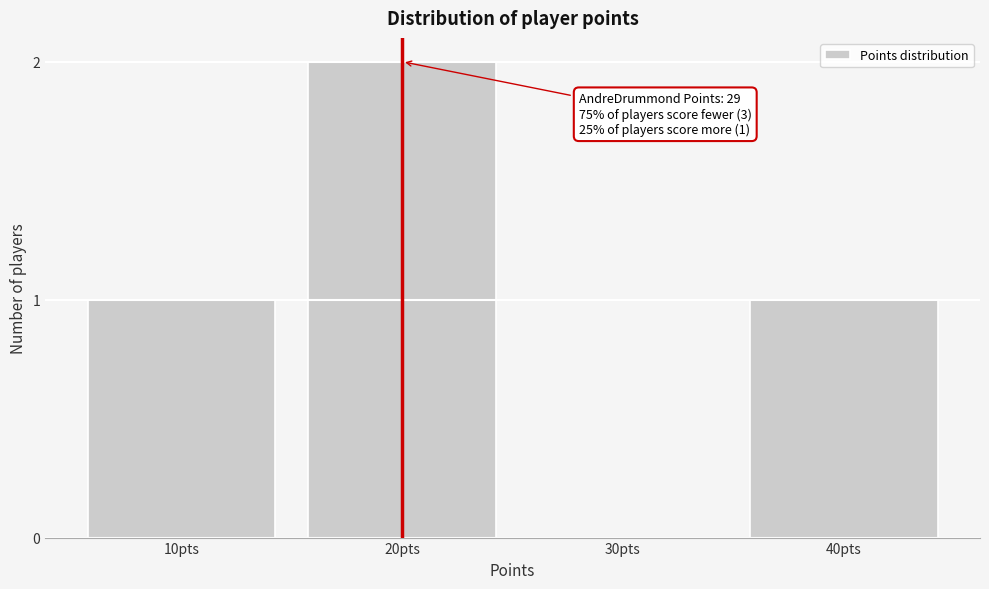

Reading right to left, extract all data points from this chart.

40pts=1	30pts=0	20pts=2	10pts=1